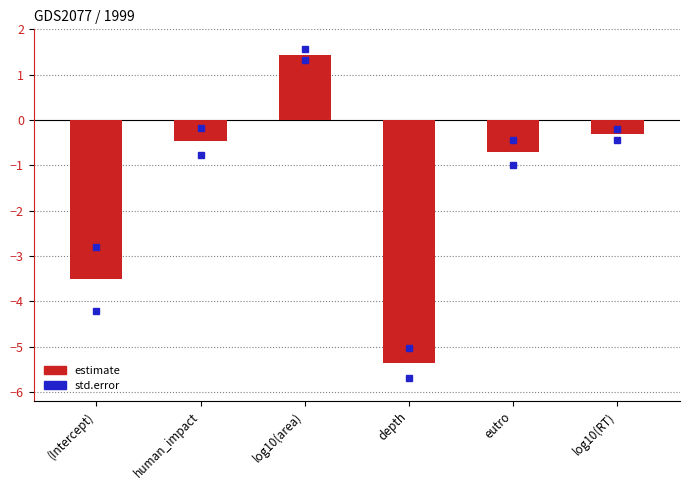

How many negative values are there?

5